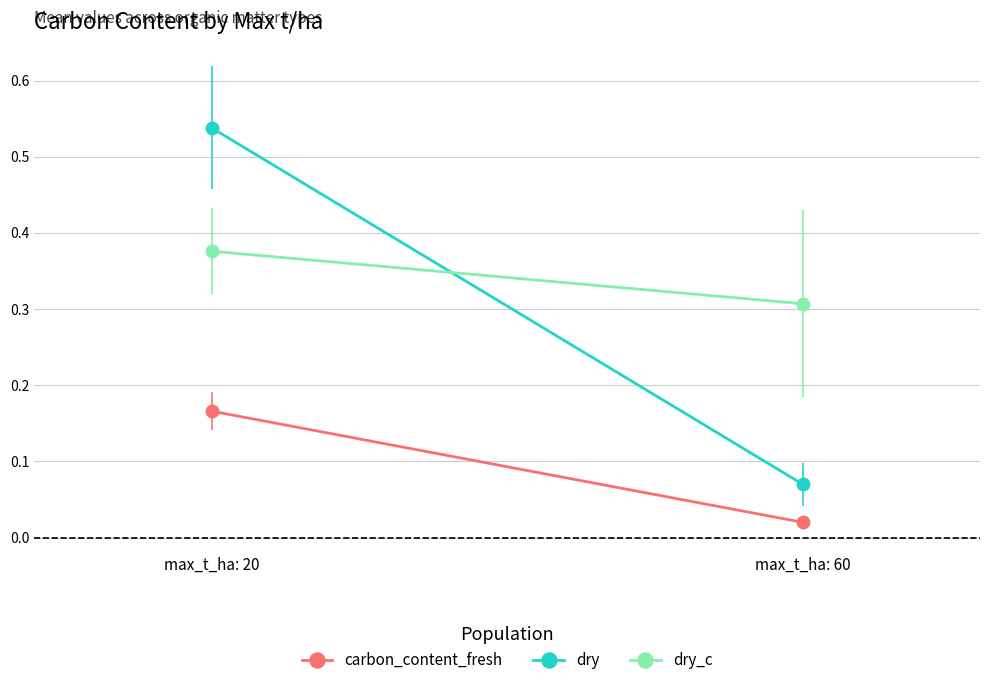

What is the average value of the dry series?

0.3